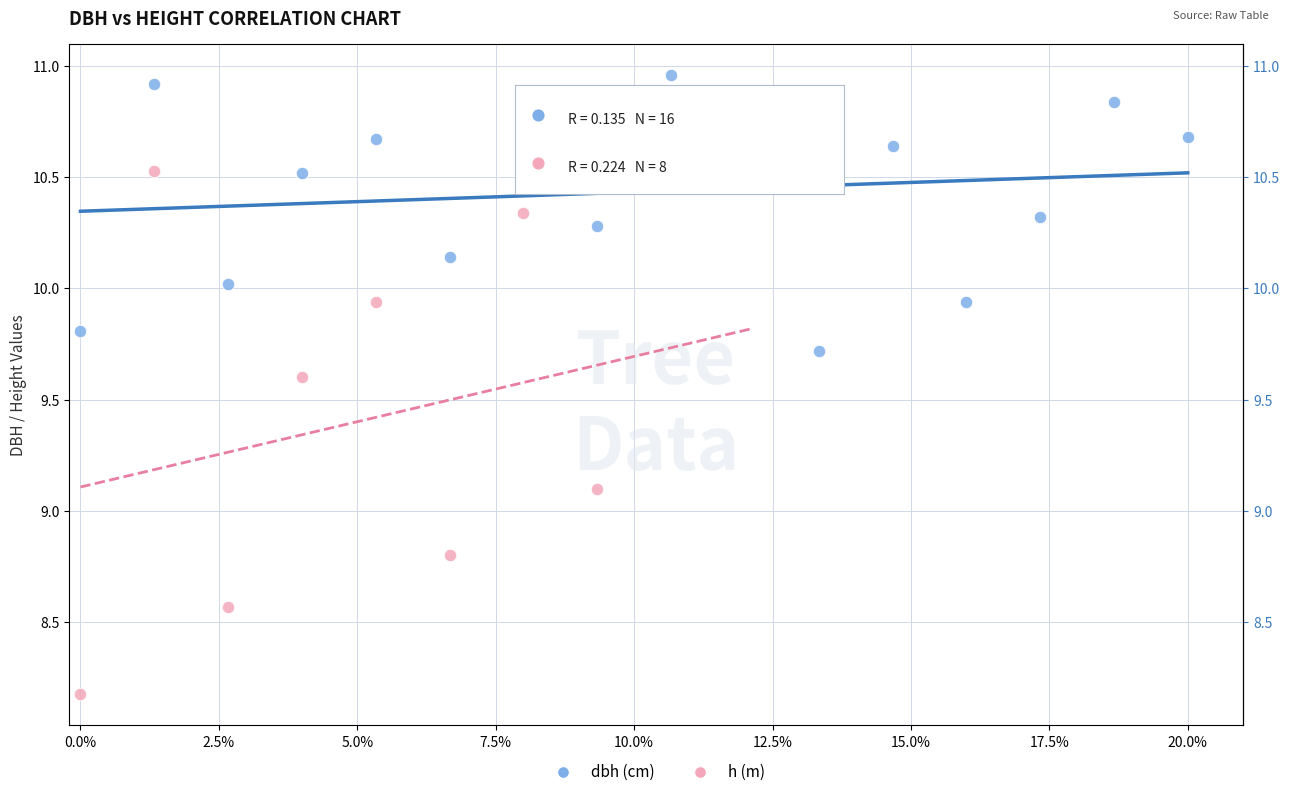

Which series reaches the minimum Y coordinate?

h (m)